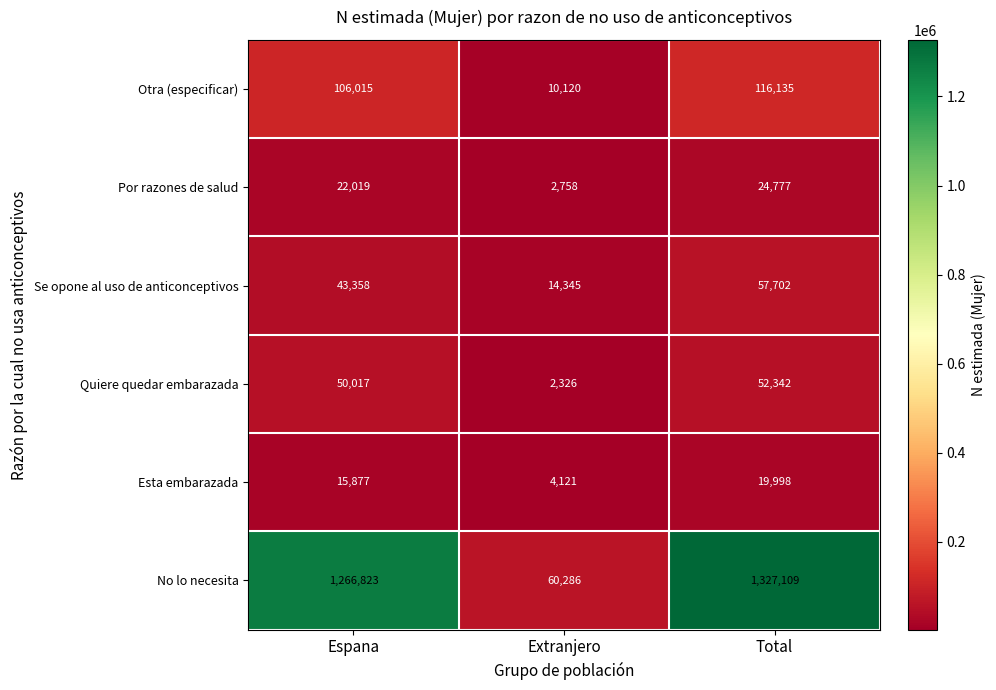

What is the difference between the highest and lowest values at Extranjero?

57960